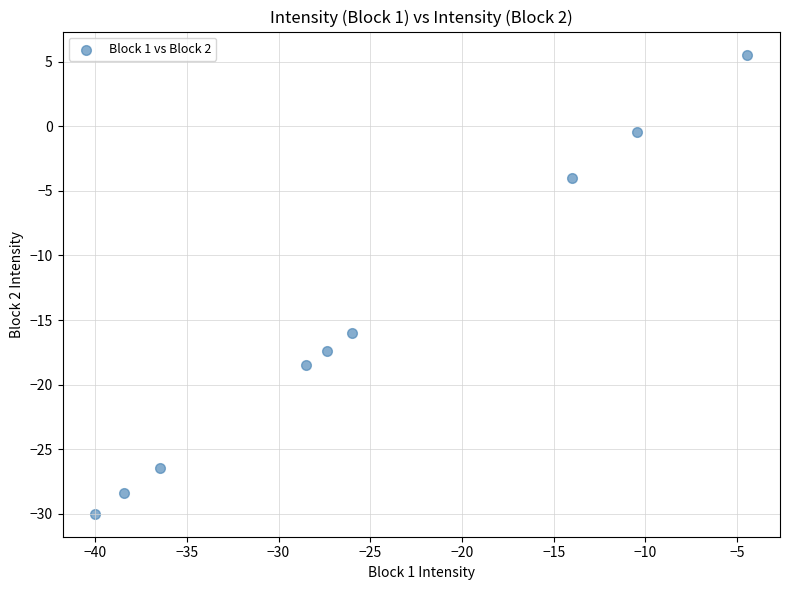

What Y value in the scatter plot is closest to -12?

-16.0